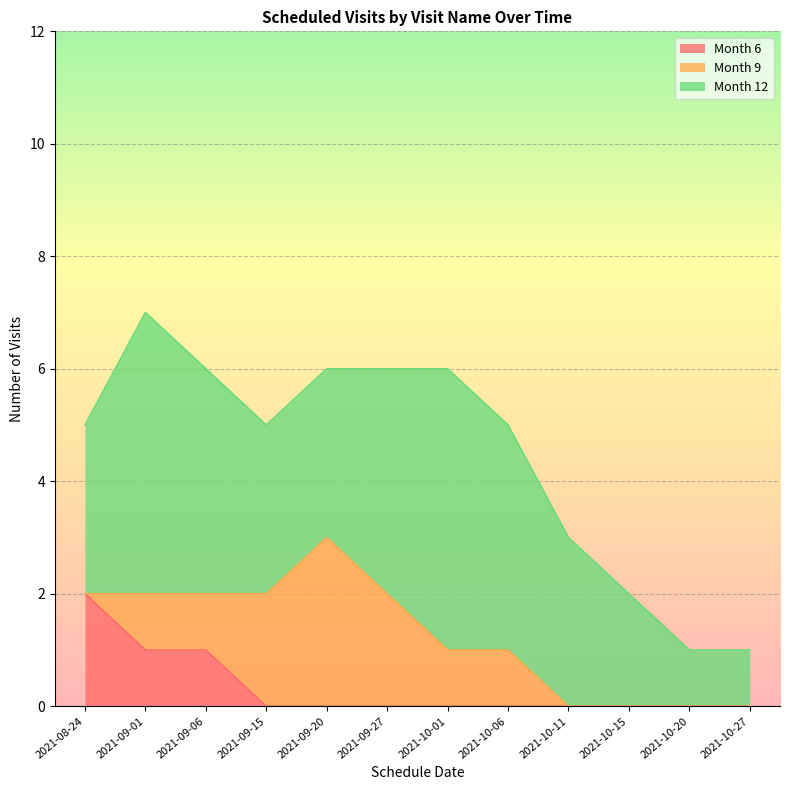

How many Month 12 values are between 3 and 4?

7